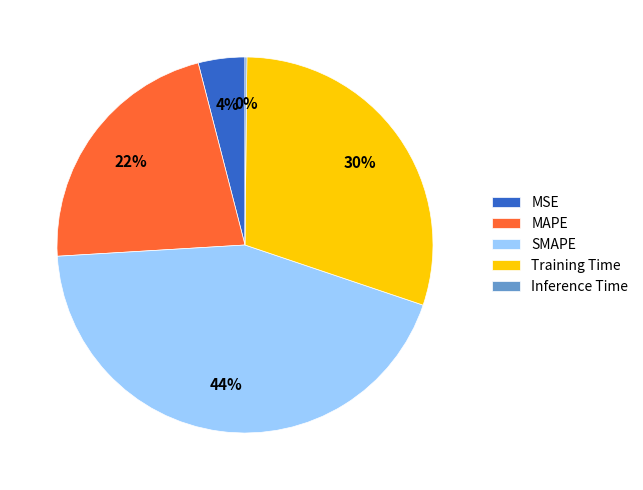

Is there any slice that represents more than half of the pie?

No